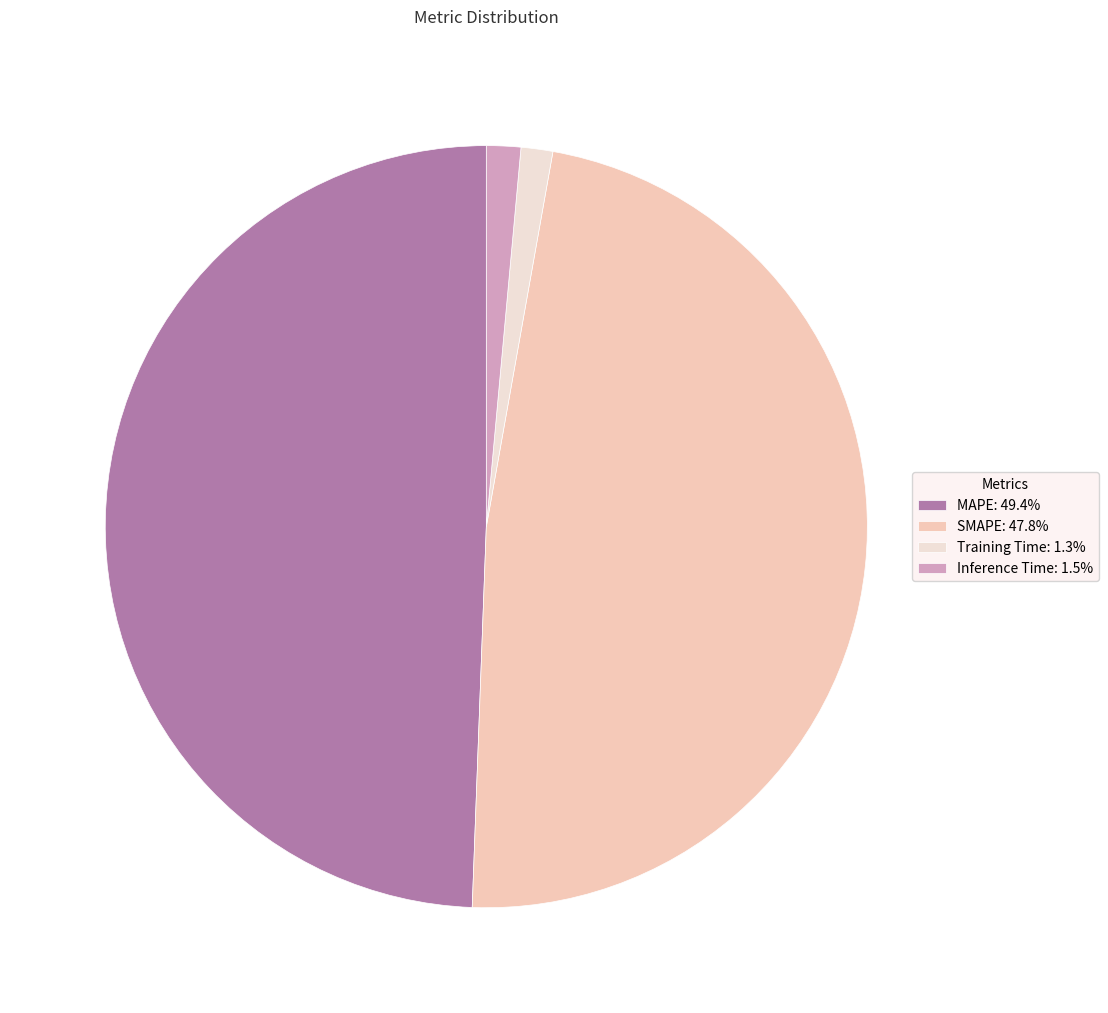

How many slices are in this pie chart?

4